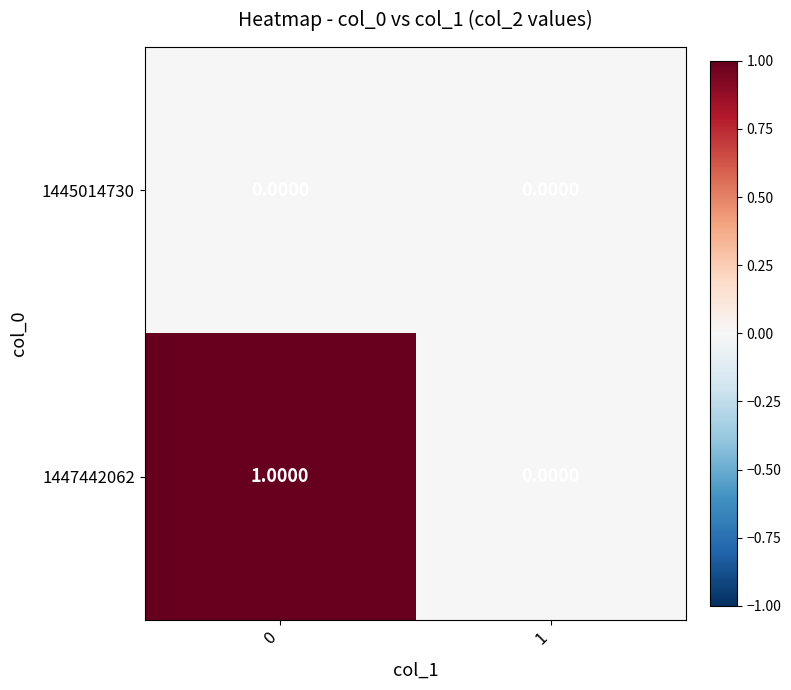

Which series changed the most between 0 and 1?

1447442062